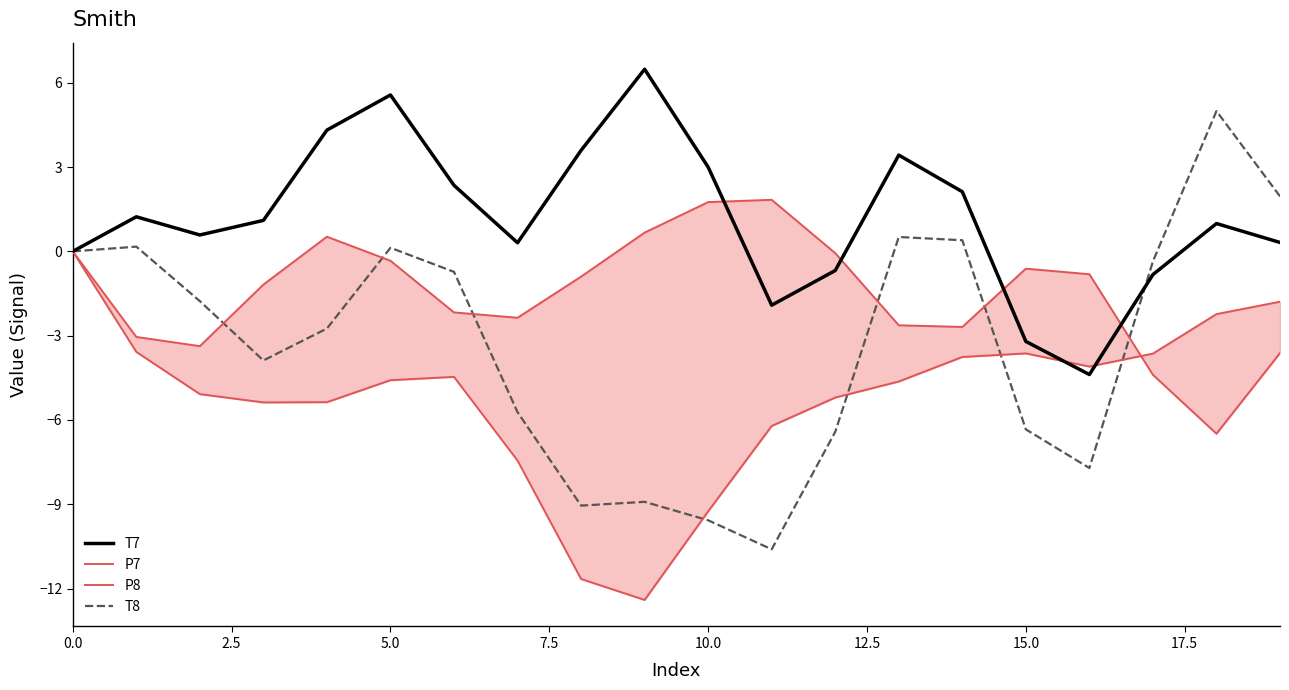

True or false: T8 has a value of -2.2 at 7.5.

False